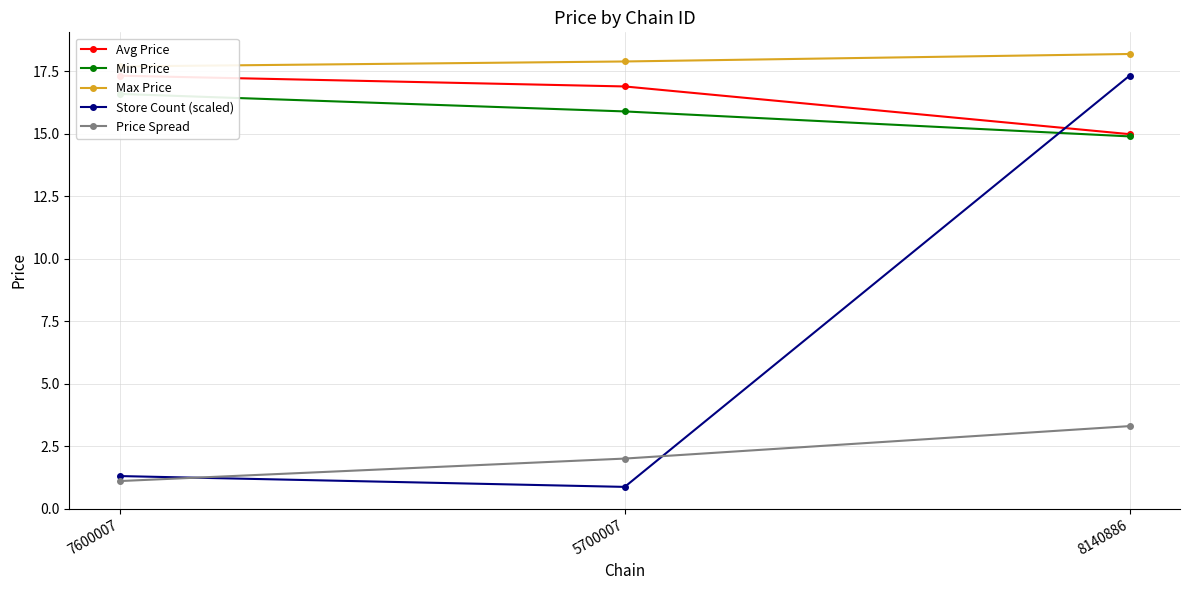

How many lines are shown in the chart?

5